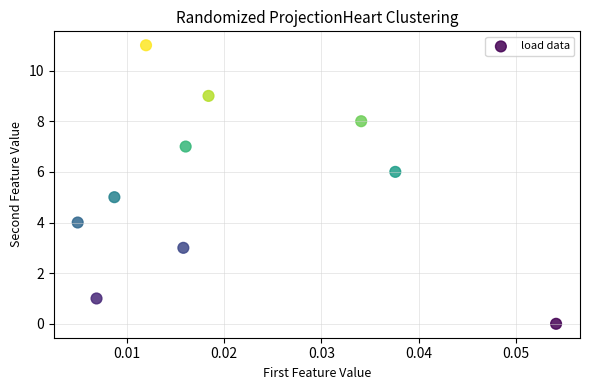

What is the average Y value?

5